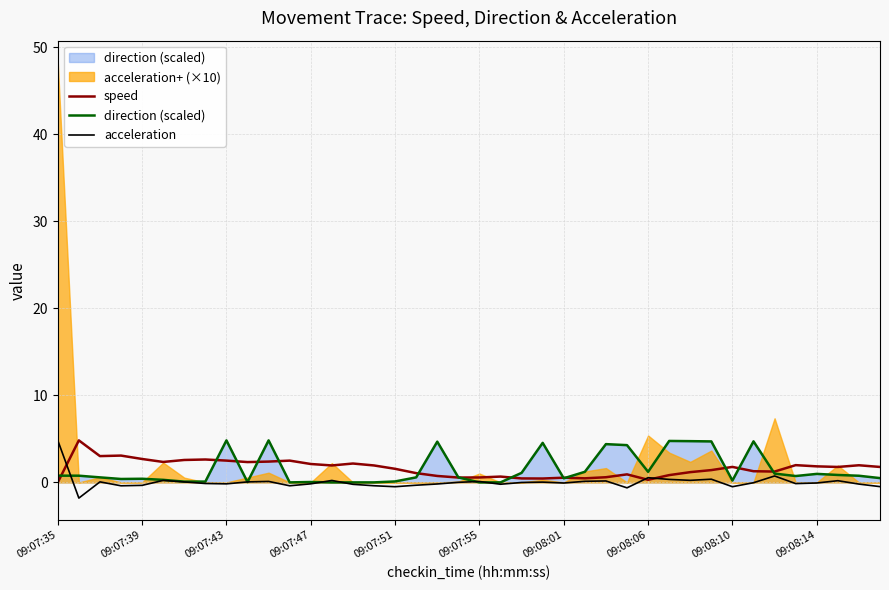

The acceleration series shows 0.5 at 09:08:06. True or false?

True